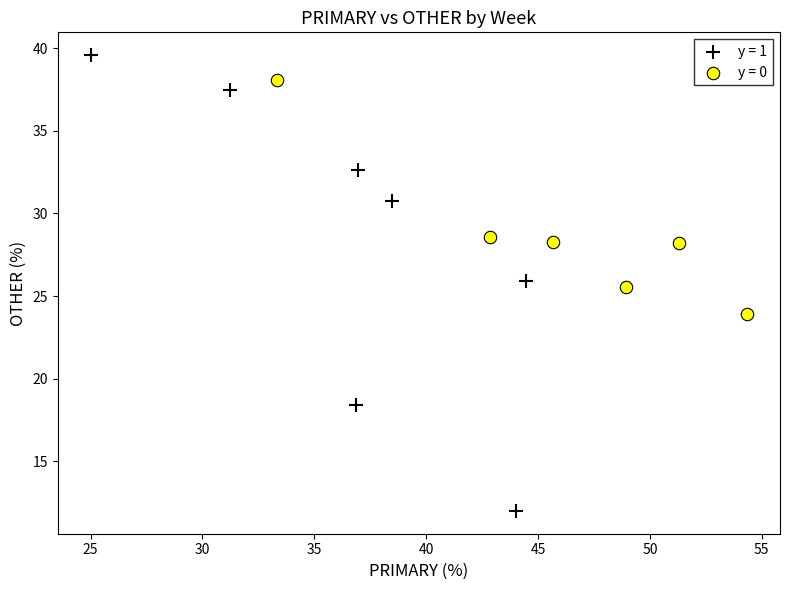

Which series contains the highest Y value?

y = 1